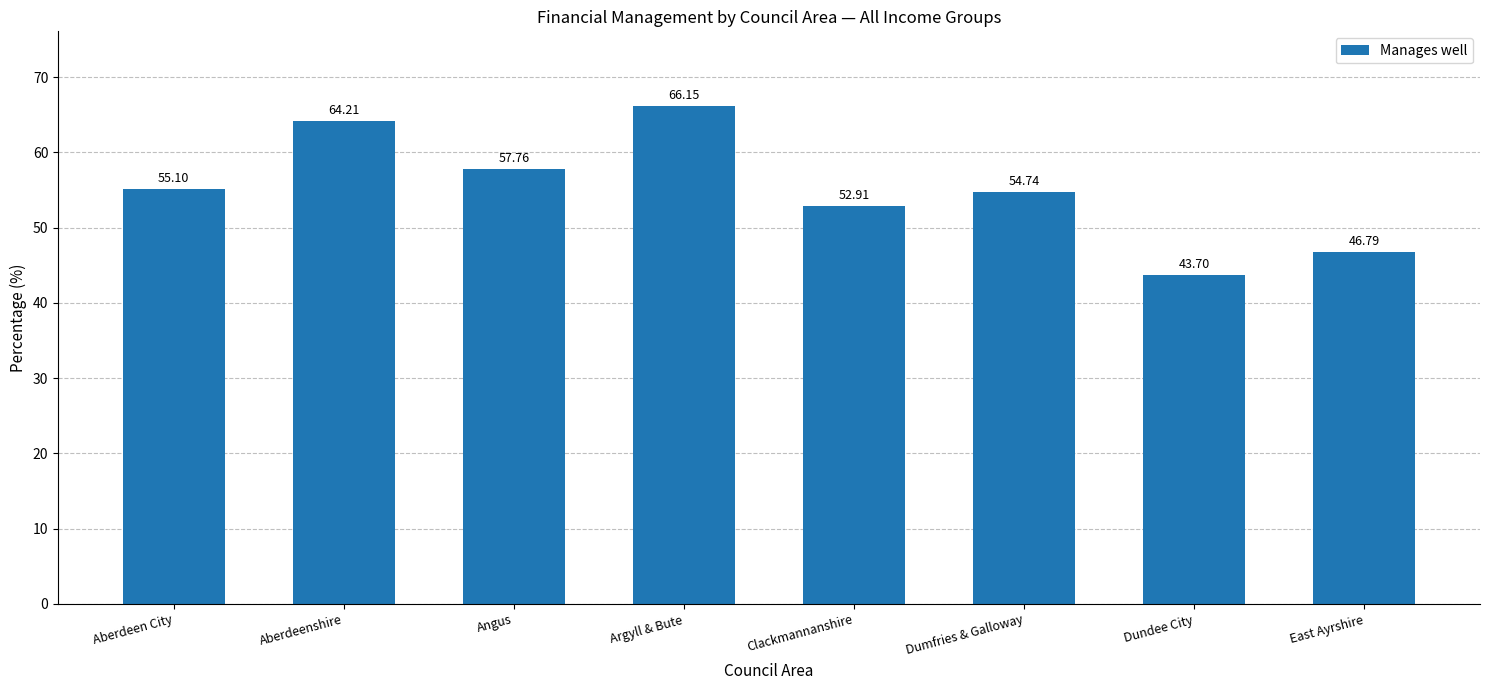

Reading right to left, list all the values displayed in this chart.

46.8	43.7	54.7	52.9	66.2	57.8	64.2	55.1